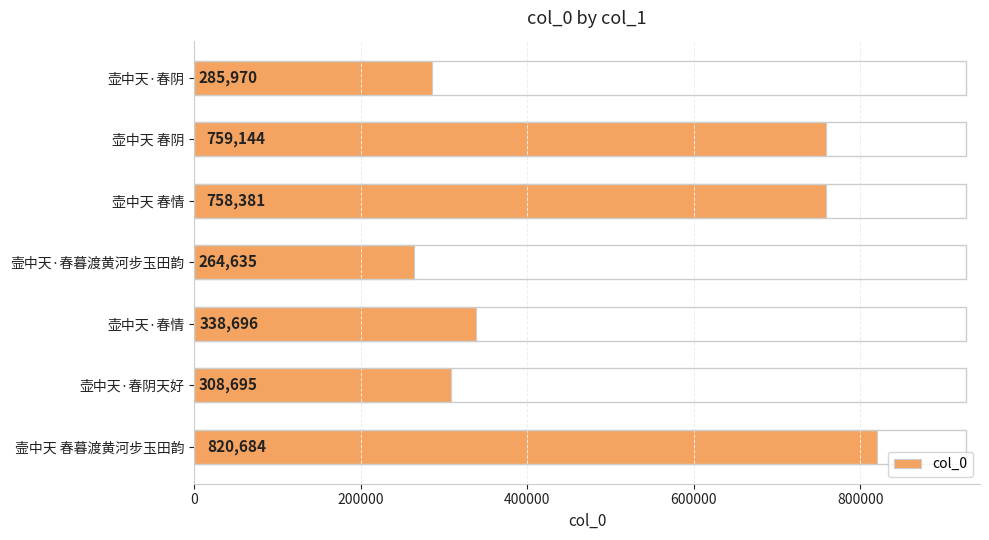

List the labels in order of value, largest first.

壸中天 春暮渡黄河步玉田韵, 壶中天 春阴, 壶中天 春情, 壶中天·春情, 壶中天·春阴天好, 壶中天·春阴, 壸中天·春暮渡黄河步玉田韵